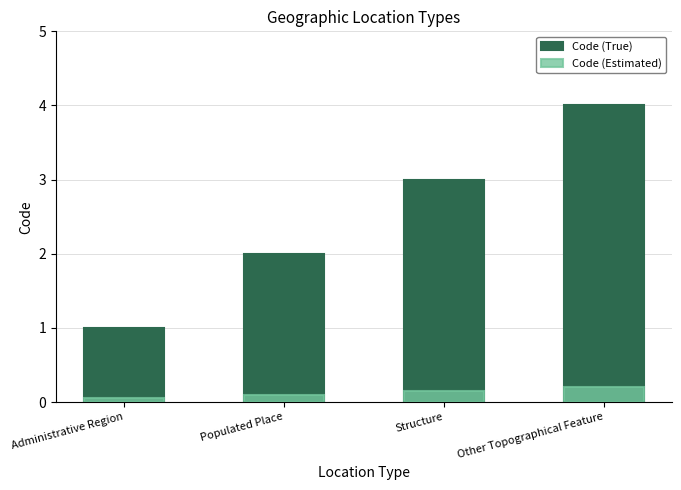

How many bars are there in each group?

2